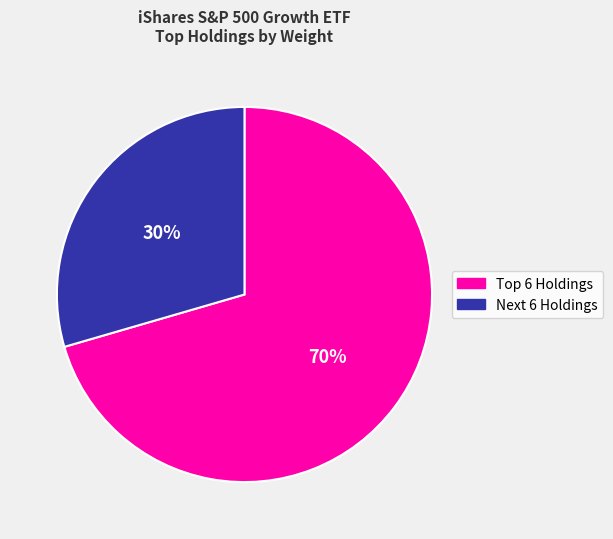

Is there any slice that represents more than half of the pie?

Yes